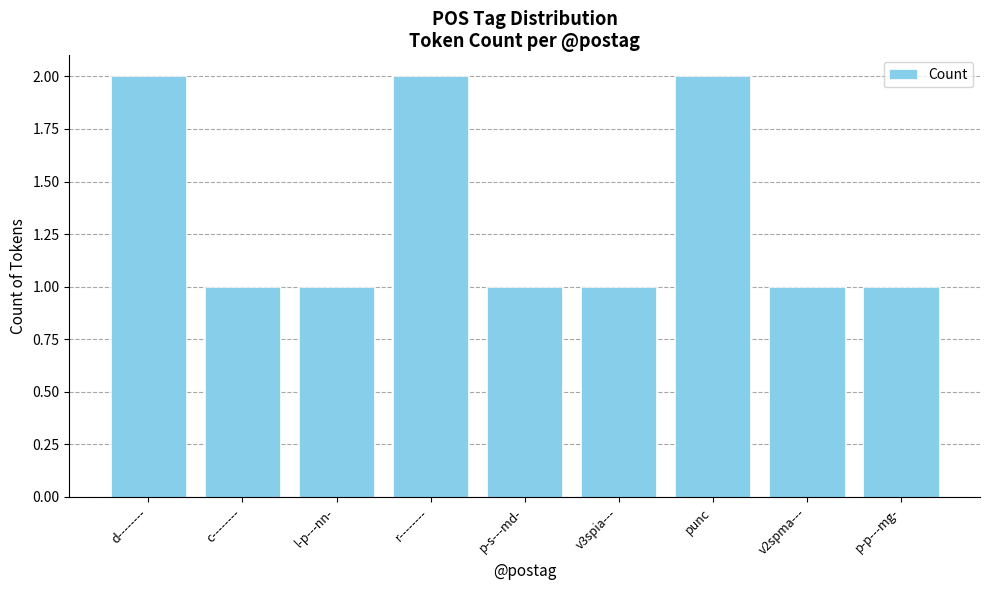

What is the label of the 3rd bar from the right?

punc